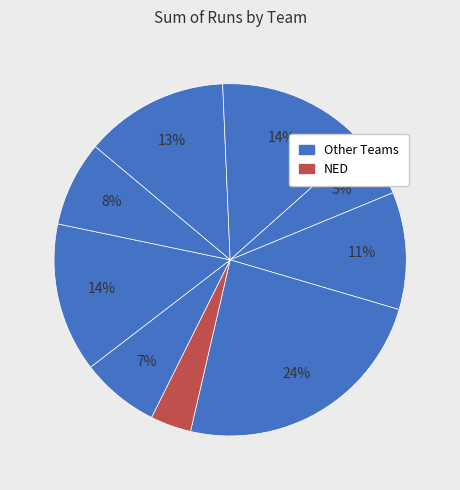

Count the number of slices in the pie.

9